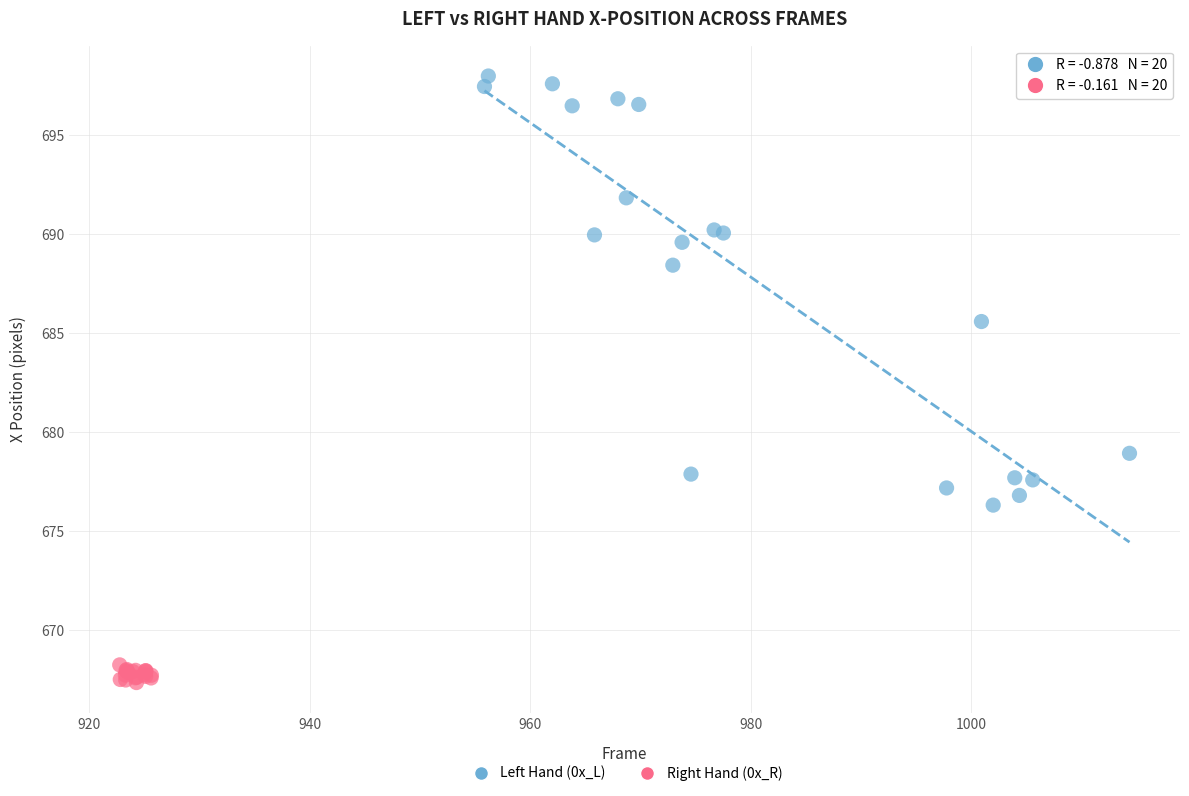

Which series reaches the minimum Y coordinate?

Right Hand (0x_R)